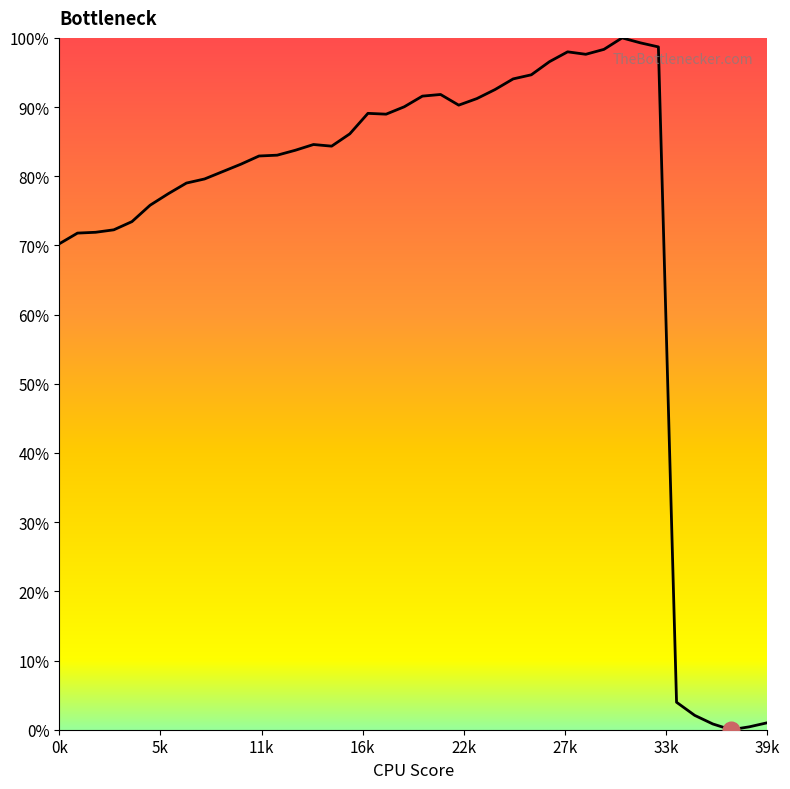

How many series are shown in this chart?

1